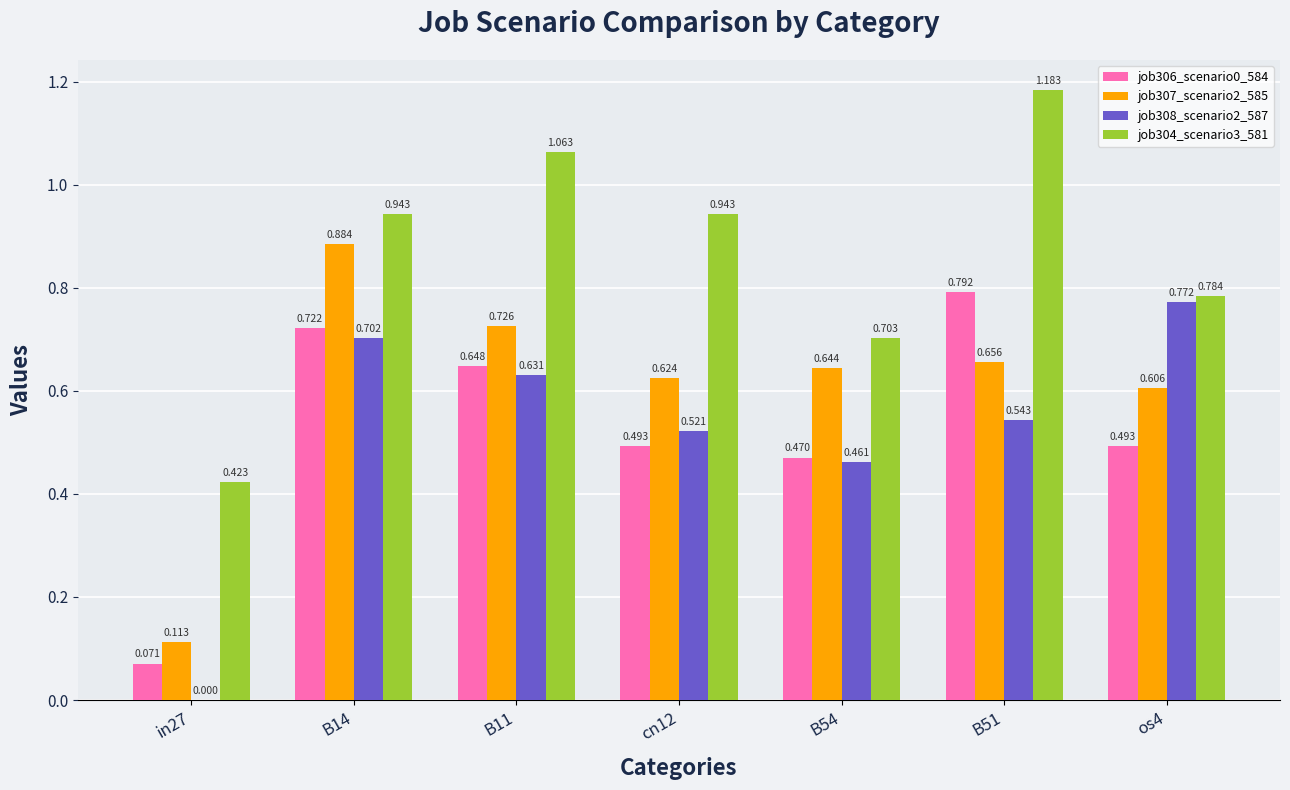

Is the value of job308_scenario2_587 at os4 greater than the value of job304_scenario3_581 at B14?

No